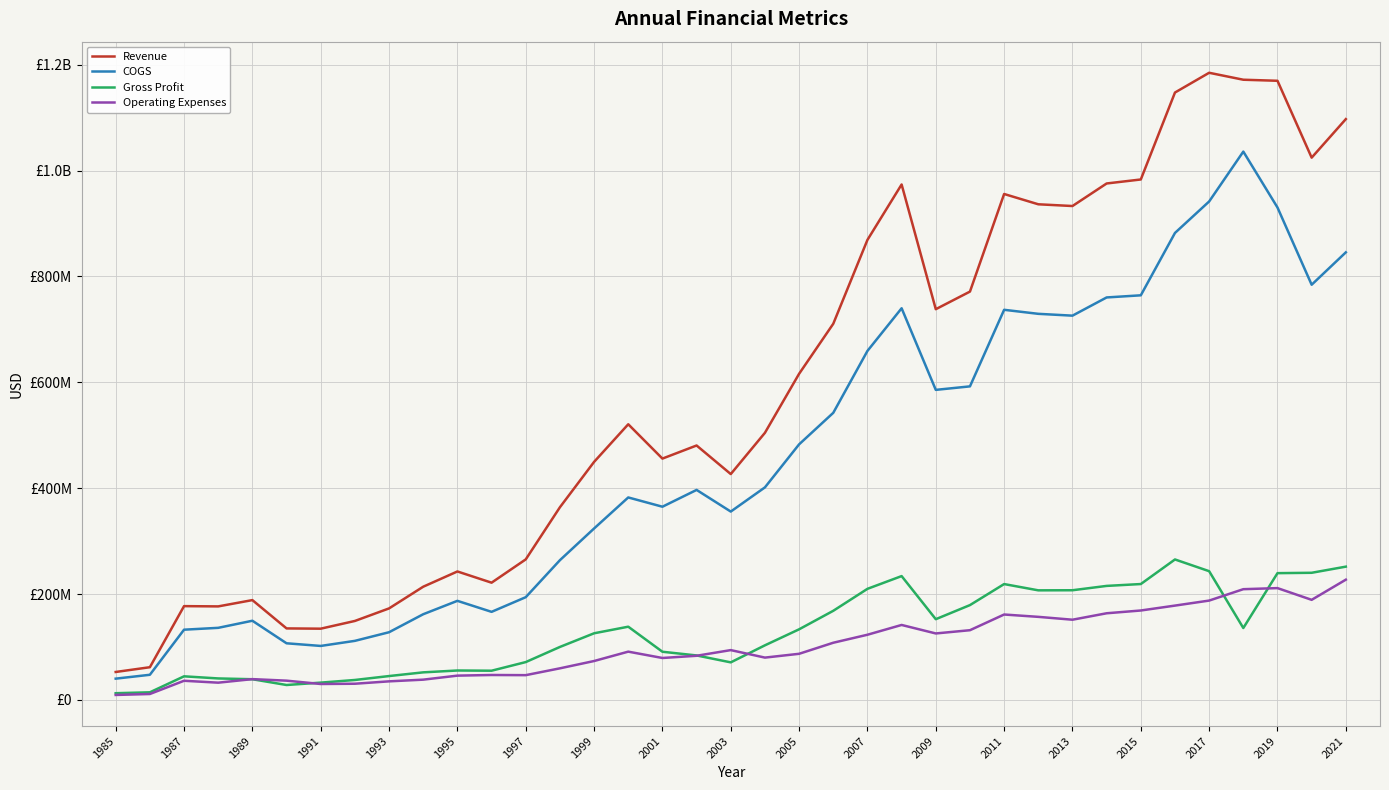

True or false: Gross Profit and COGS intersect in this chart.

False